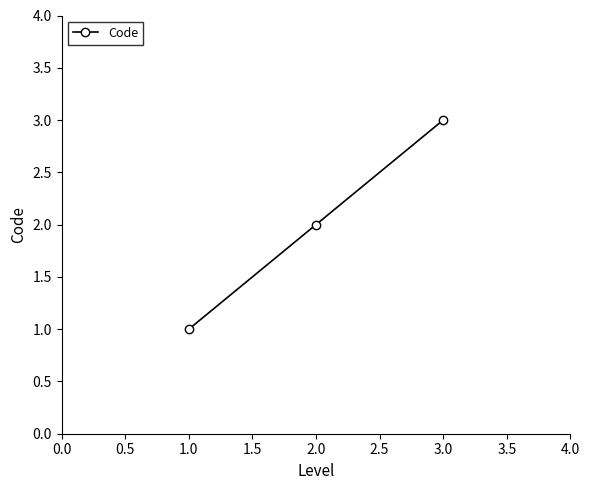

Is this an area chart (filled region under the line)?

No